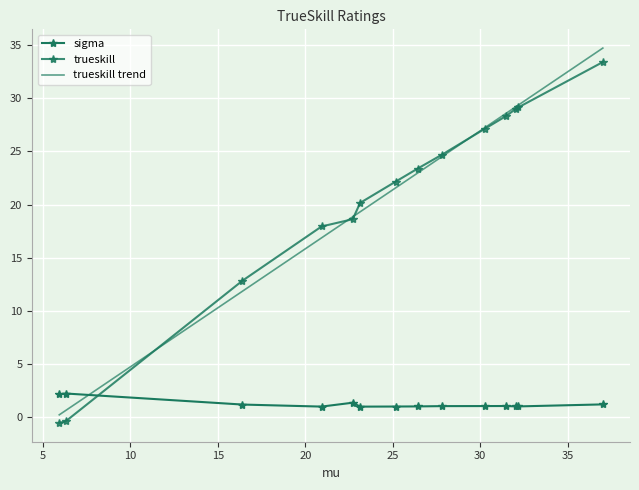

How many data points in sigma are less than 1?

2